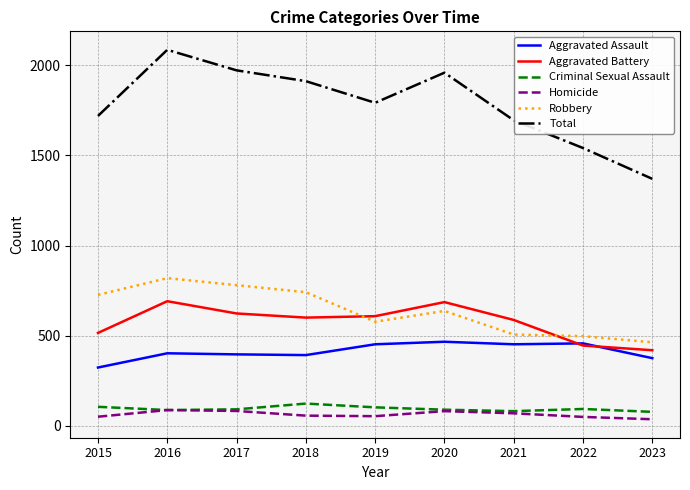

Where is the first local maximum for Total?

2016